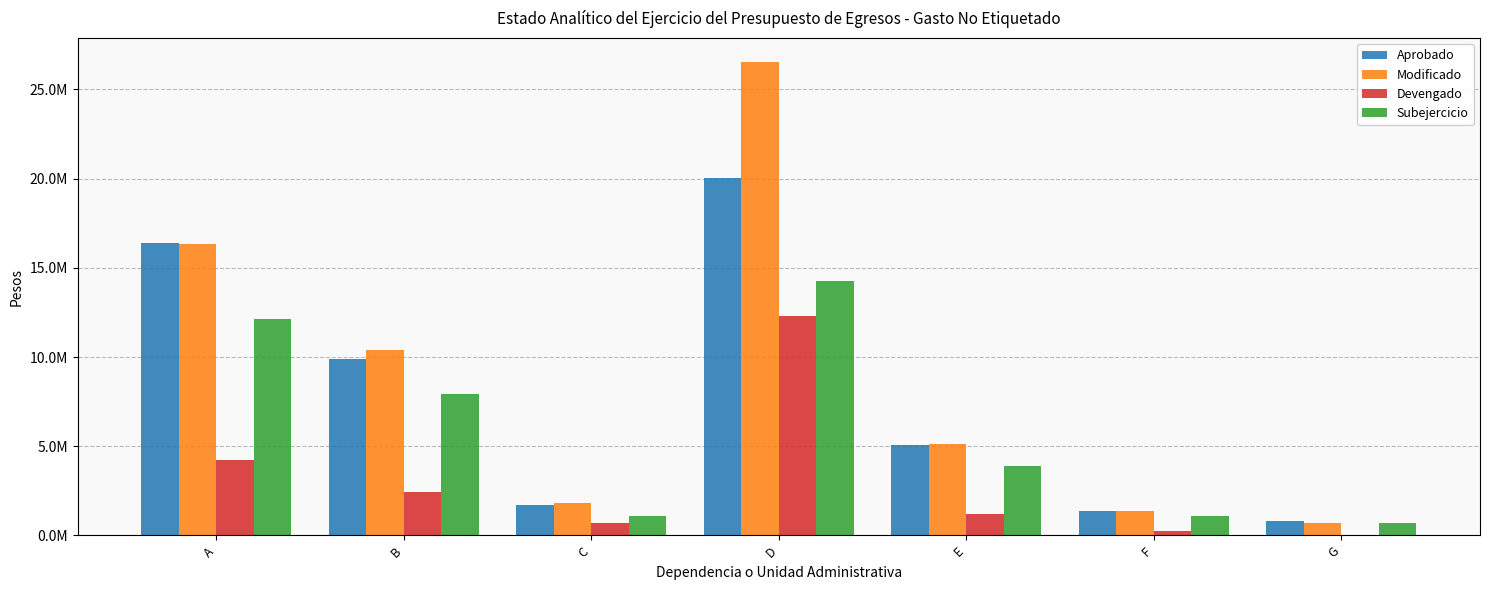

Read the Modificado value at D.

26542373.3